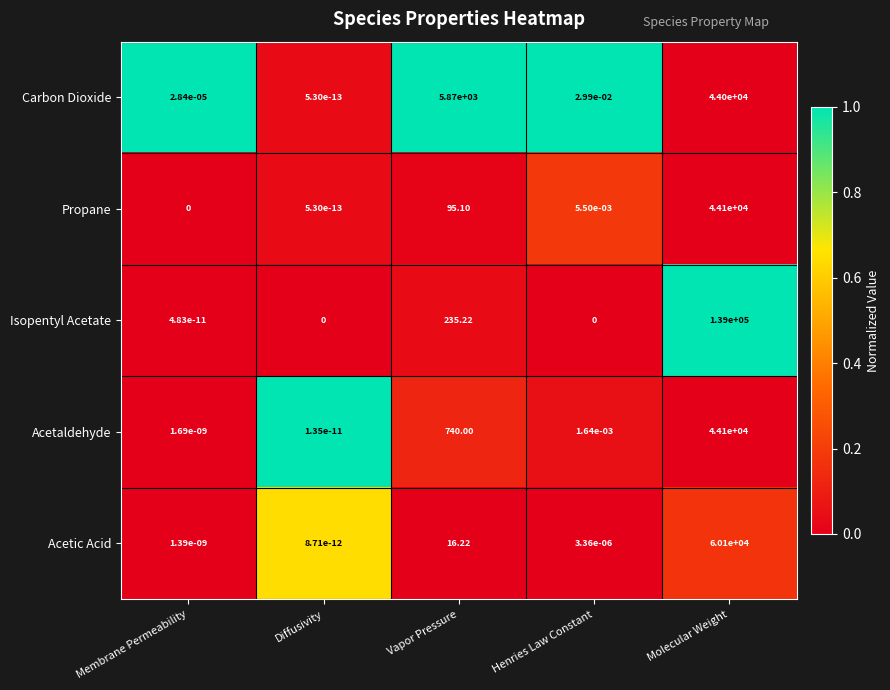

At which label is Acetaldehyde closest to 22050?

Vapor Pressure